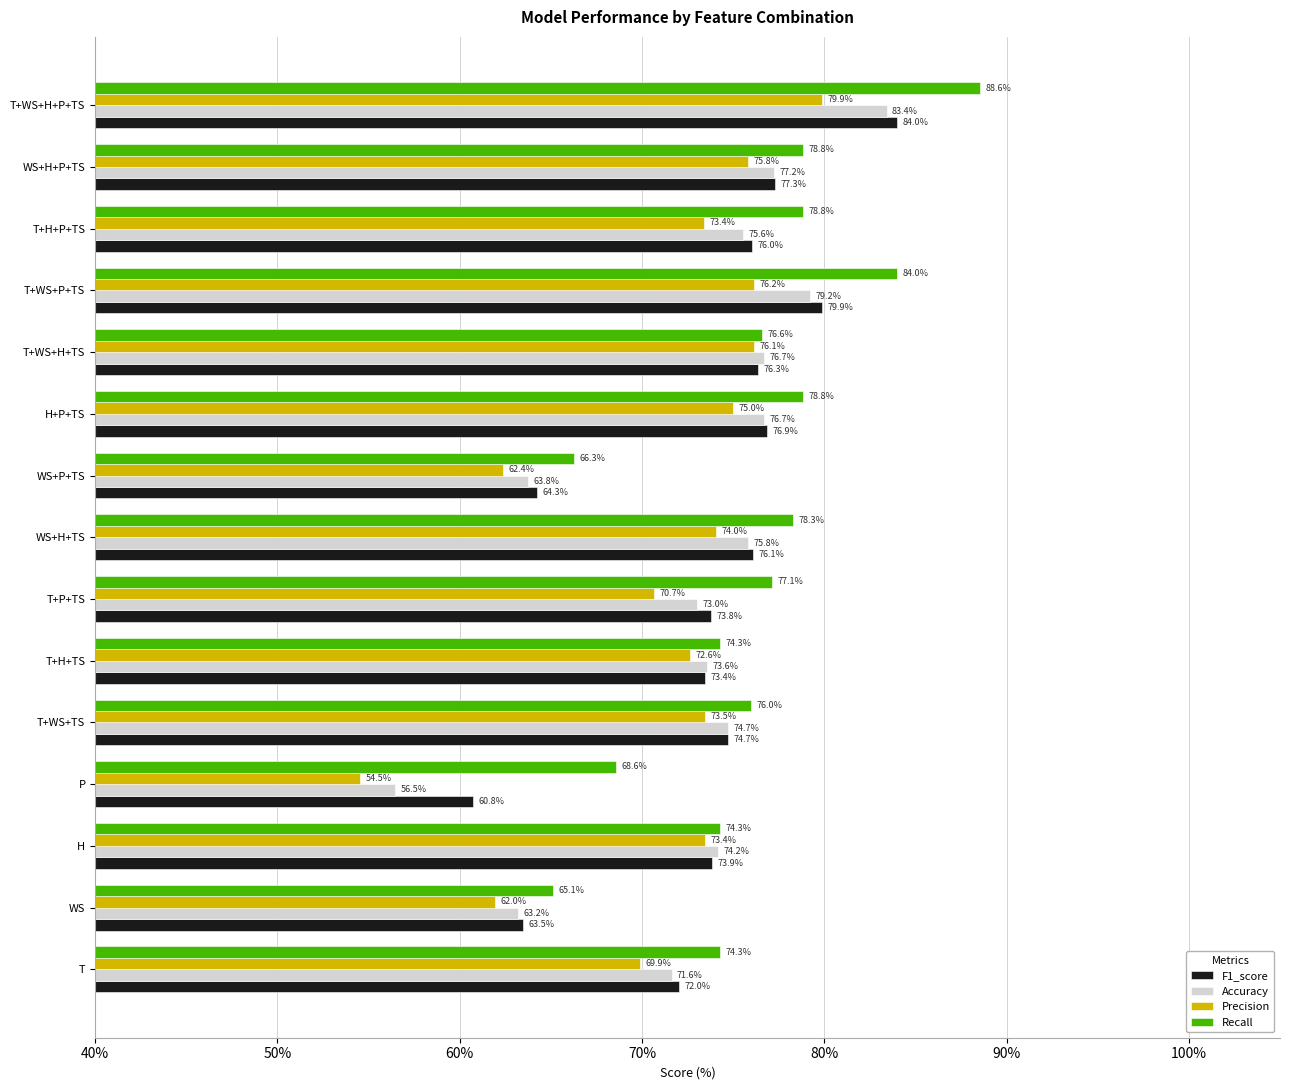

Where is F1_score nearest to the value 72?

T